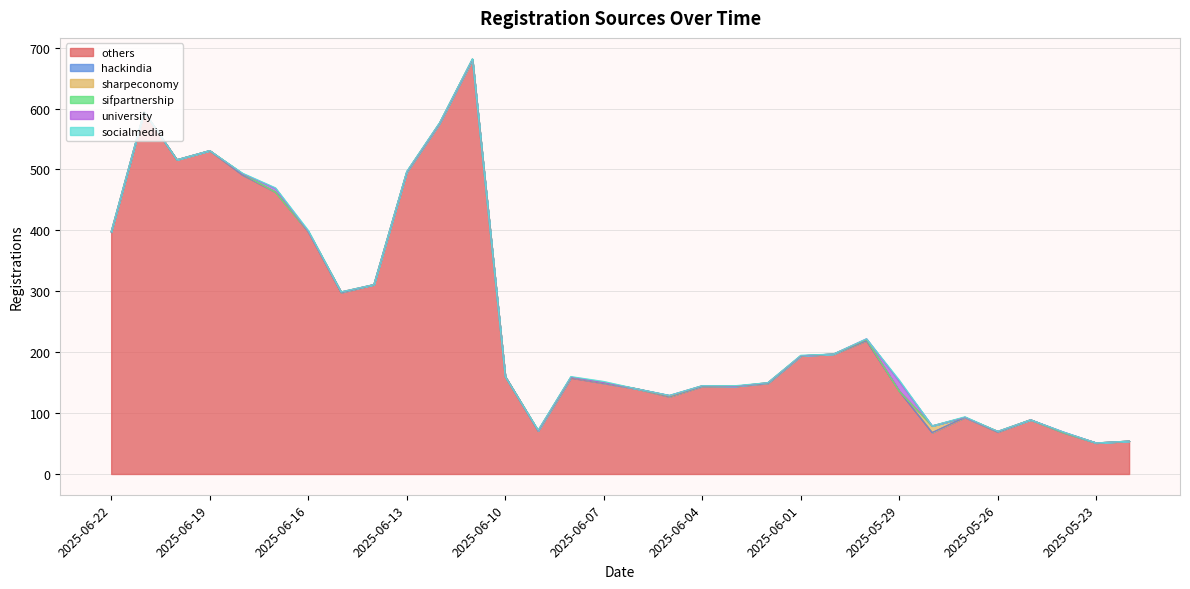

What are all the series names shown in the legend?

others, hackindia, sharpeconomy, sifpartnership, university, socialmedia